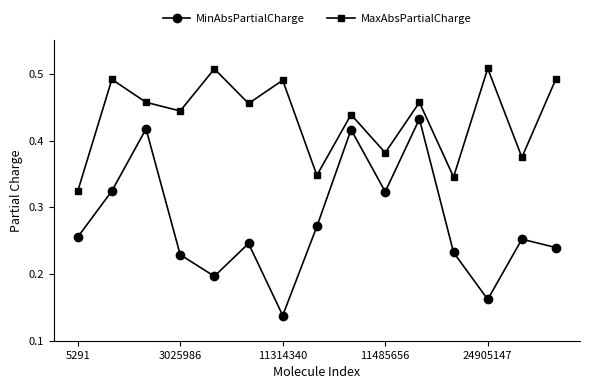

Which series has the widest spread of values?

MinAbsPartialCharge